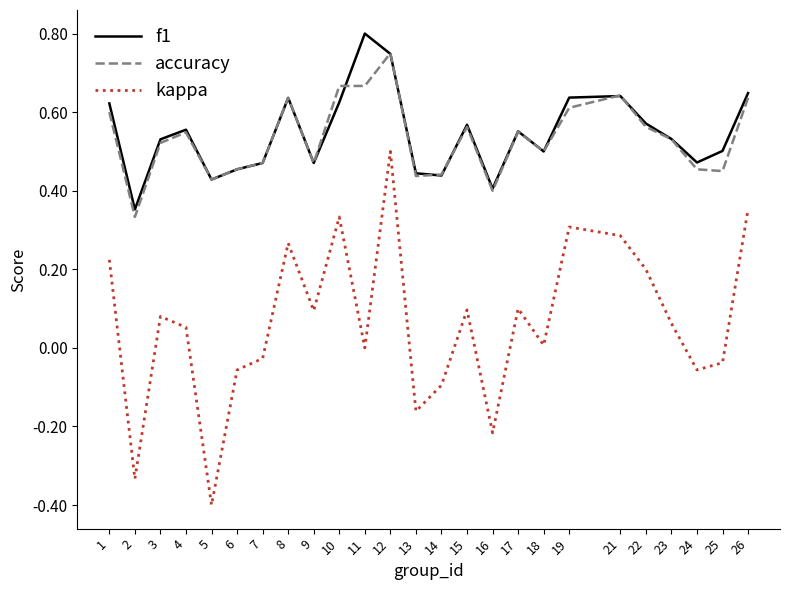

Which series changed the most between 2 and 25?

kappa